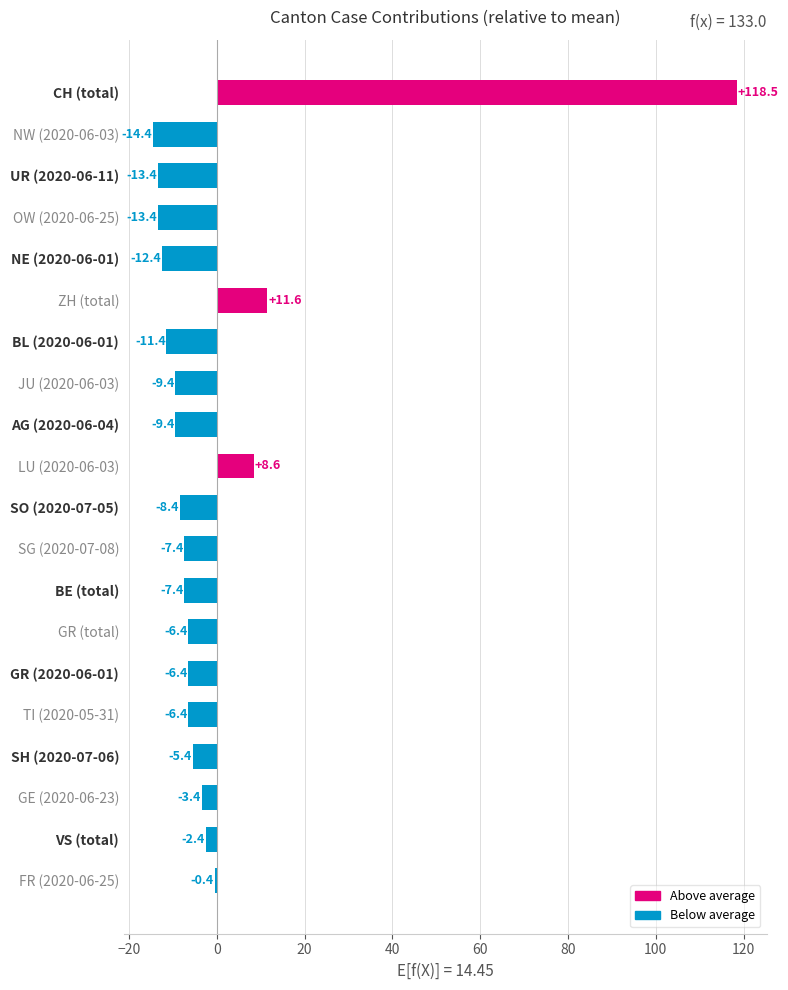

Which has a higher value, NW (2020-06-03) or NE (2020-06-01)?

NE (2020-06-01)